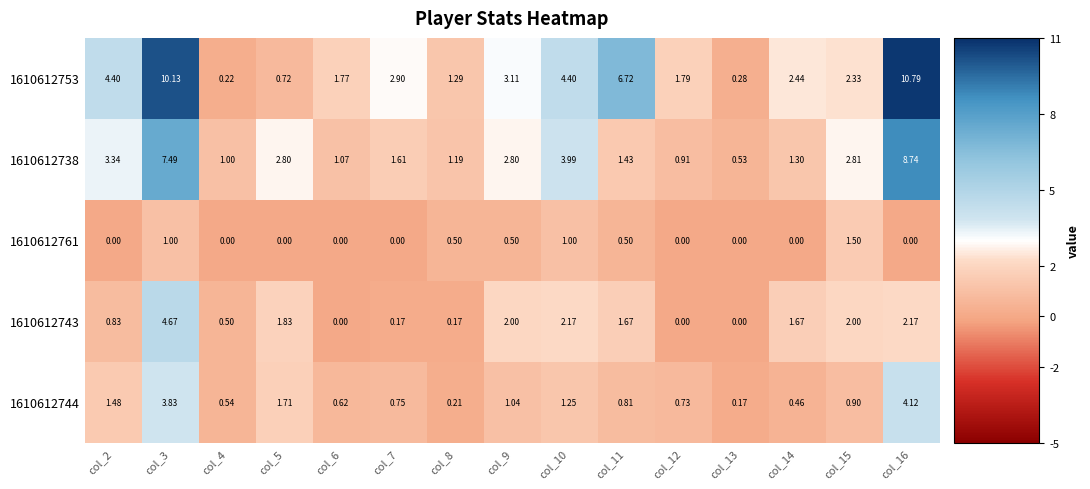

Is the value of 1610612753 at col_8 greater than the value of 1610612761 at col_4?

Yes